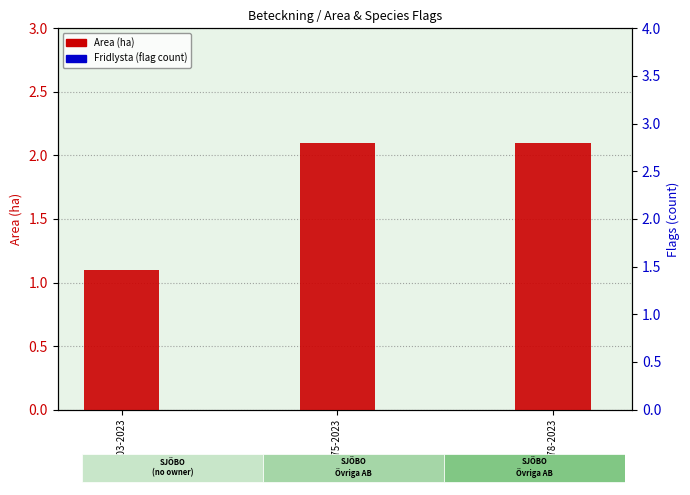

How many groups of bars are there?

3